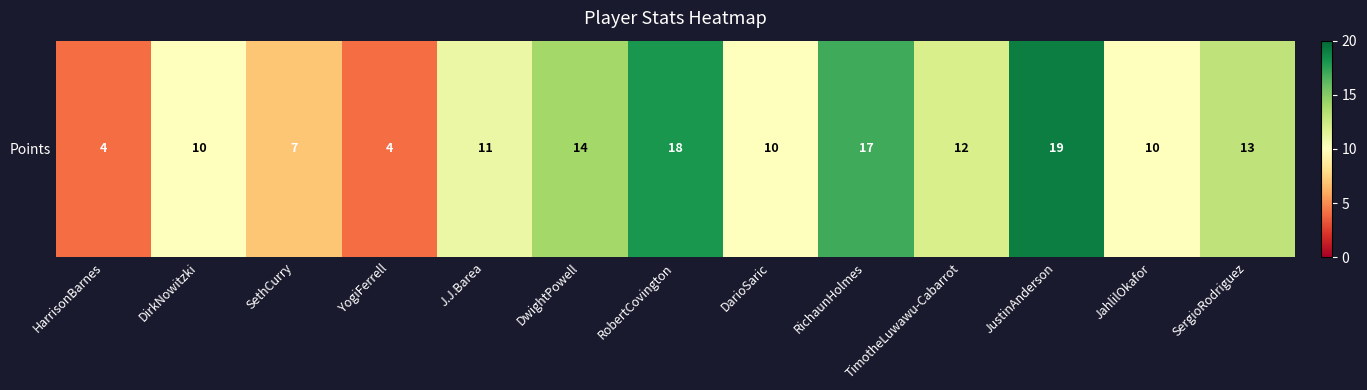

Reading left to right, what are all the values shown in this chart?

HarrisonBarnes=4	DirkNowitzki=10	SethCurry=7	YogiFerrell=4	J.J.Barea=11	DwightPowell=14	RobertCovington=18	DarioSaric=10	RichaunHolmes=17	TimotheLuwawu-Cabarrot=12	JustinAnderson=19	JahlilOkafor=10	SergioRodriguez=13